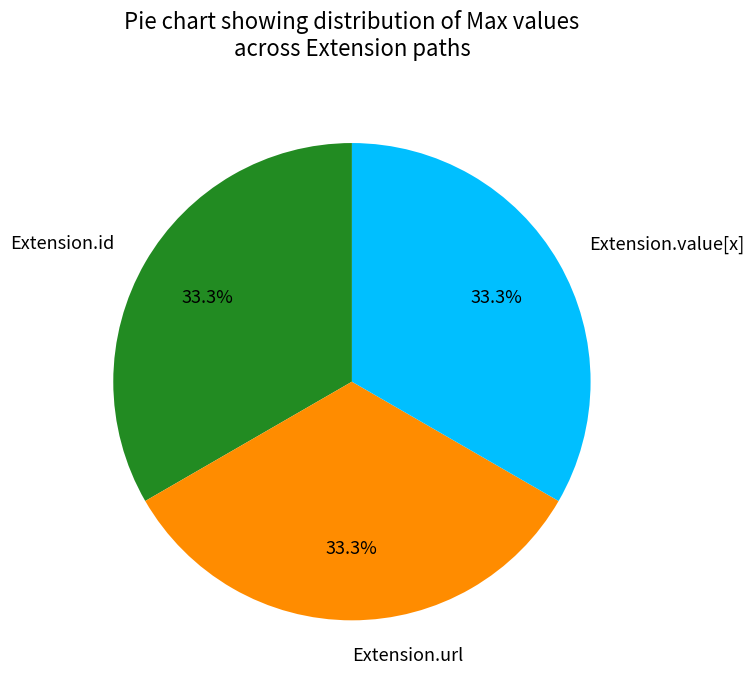

What percentage is NOT represented by Extension.url?

66.7%